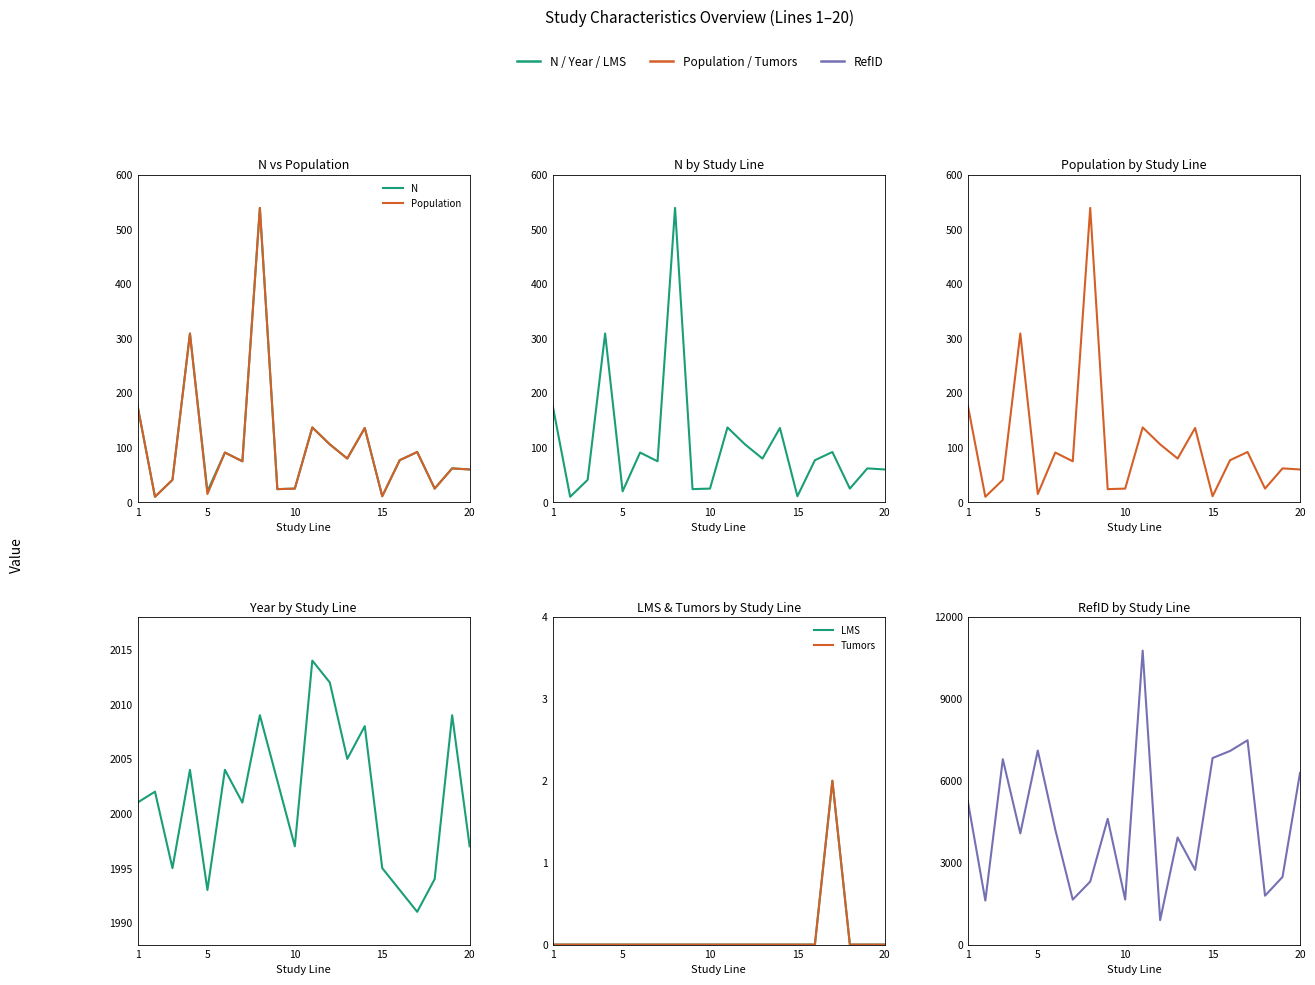

Does the chart display data point markers on the line(s)?

No